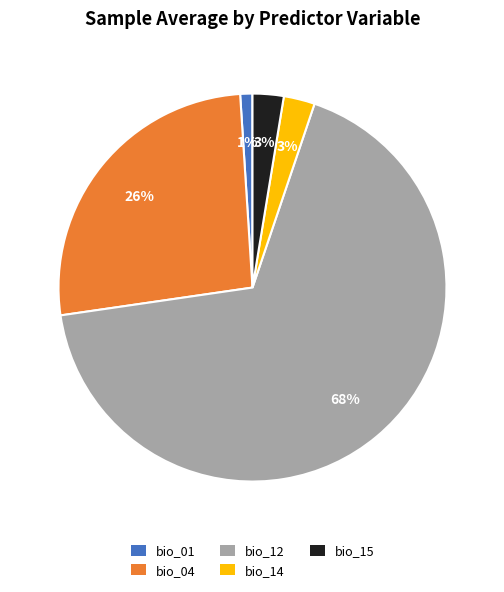

Which has a higher value, bio_12 or bio_15?

bio_12